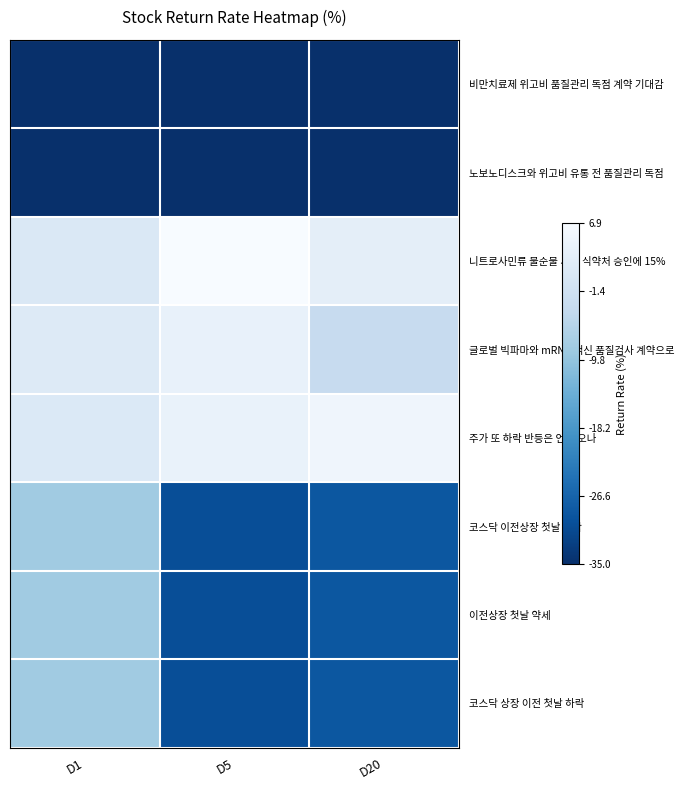

Reading left to right, what are all the values shown in this chart?

비만치료제 위고비 품질관리 독점 계약 기대감: D1=-35.0	D5=-35.0	D20=-35.0
노보노디스크와 위고비 유통 전 품질관리 독점: D1=-35.0	D5=-35.0	D20=-35.0
니트로사민류 불순물 시험 식약처 승인에 15%: D1=0.8	D5=6.9	D20=2.9
글로벌 빅파마와 mRNA 백신 품질검사 계약으로: D1=1.5	D5=3.7	D20=-3.3
주가 또 하락 반등은 언제 오나: D1=1.1	D5=4.0	D20=5.3
코스닥 이전상장 첫날 급락: D1=-8.3	D5=-30.1	D20=-28.8
이전상장 첫날 약세: D1=-8.3	D5=-30.1	D20=-28.8
코스닥 상장 이전 첫날 하락: D1=-8.3	D5=-30.1	D20=-28.8